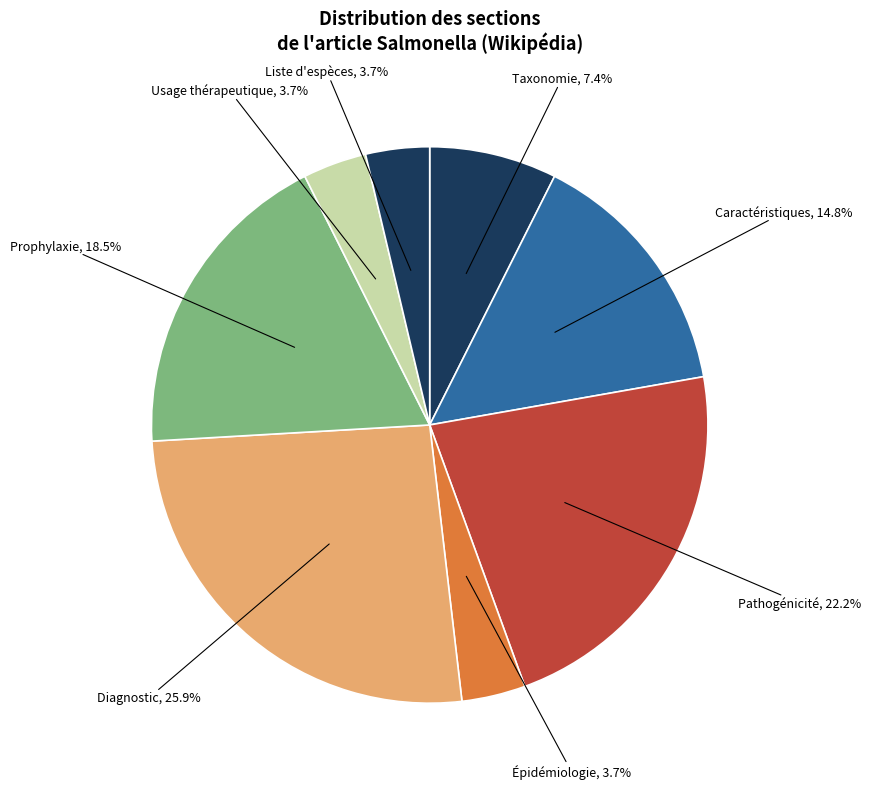

Is there any slice that represents more than half of the pie?

No